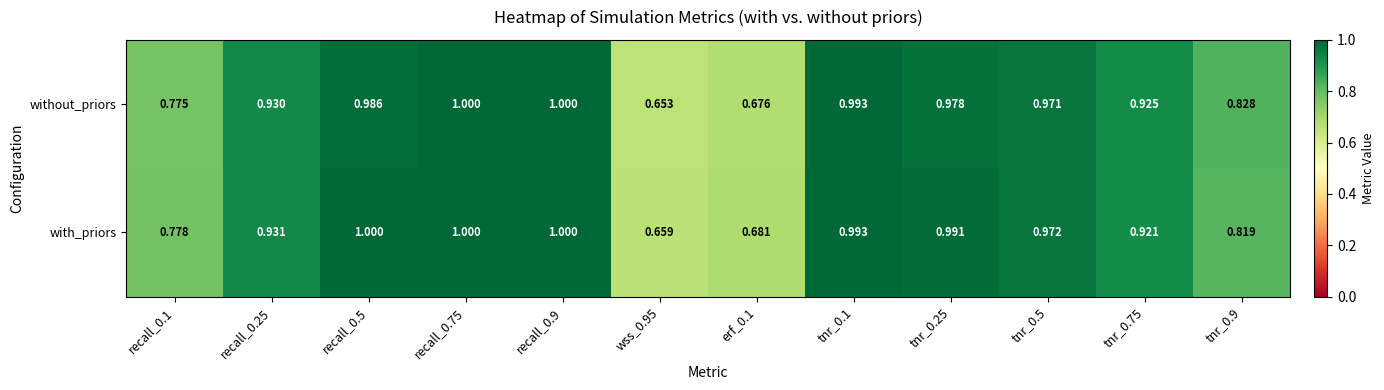

List the series in order of their overall mean, lowest first.

without_priors, with_priors